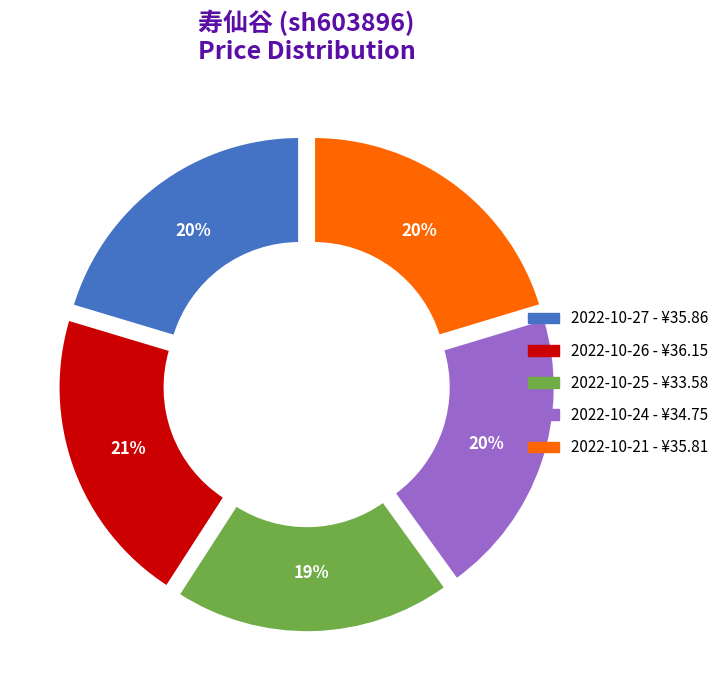

To the nearest percent, what is the average slice percentage?

20%